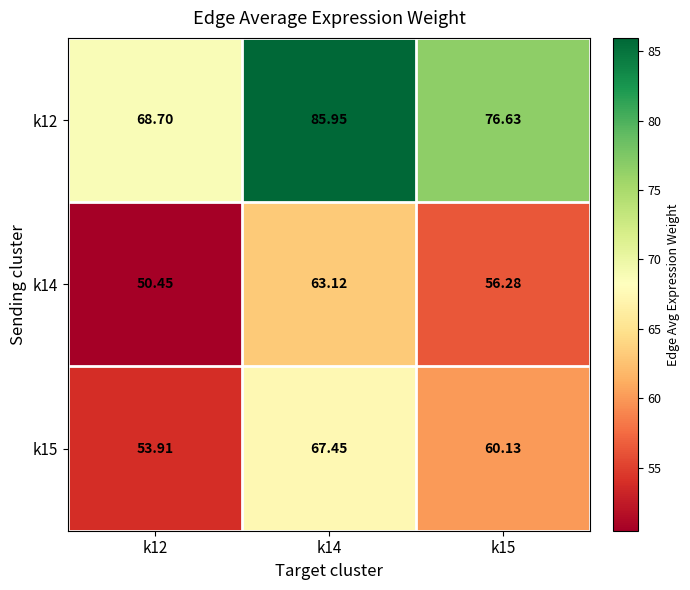

Rank the series by their maximum value, from highest to lowest.

k12, k15, k14